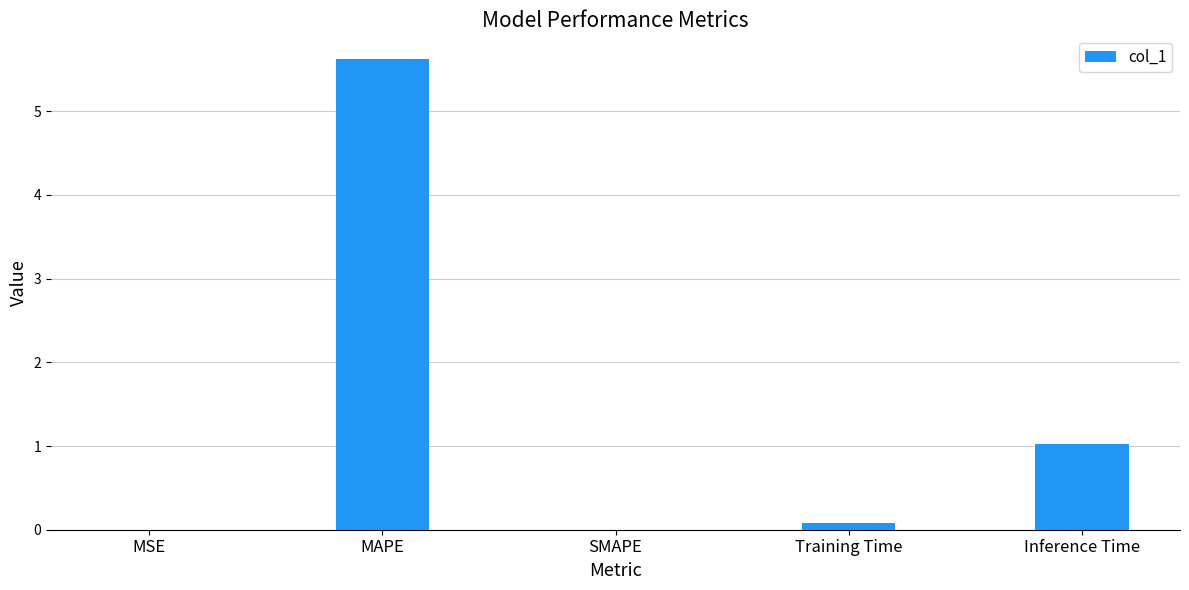

Count the number of data series in this chart.

1